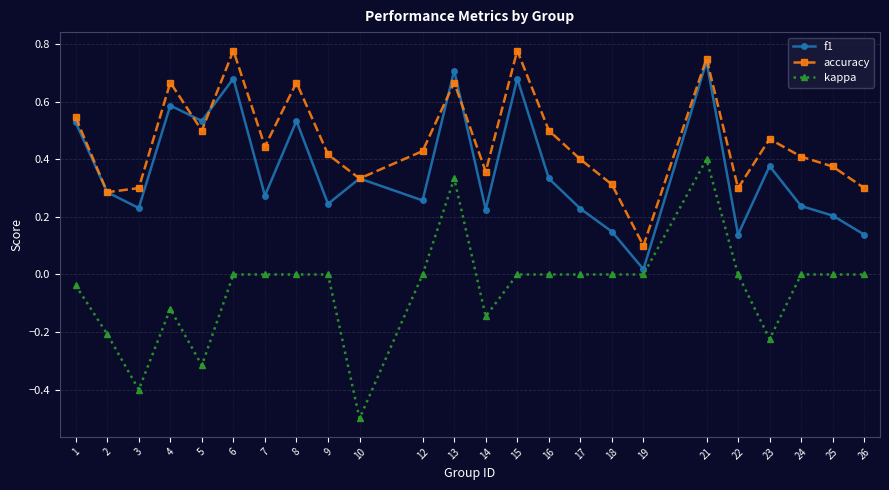

Which series changed the most between 13 and 16?

f1